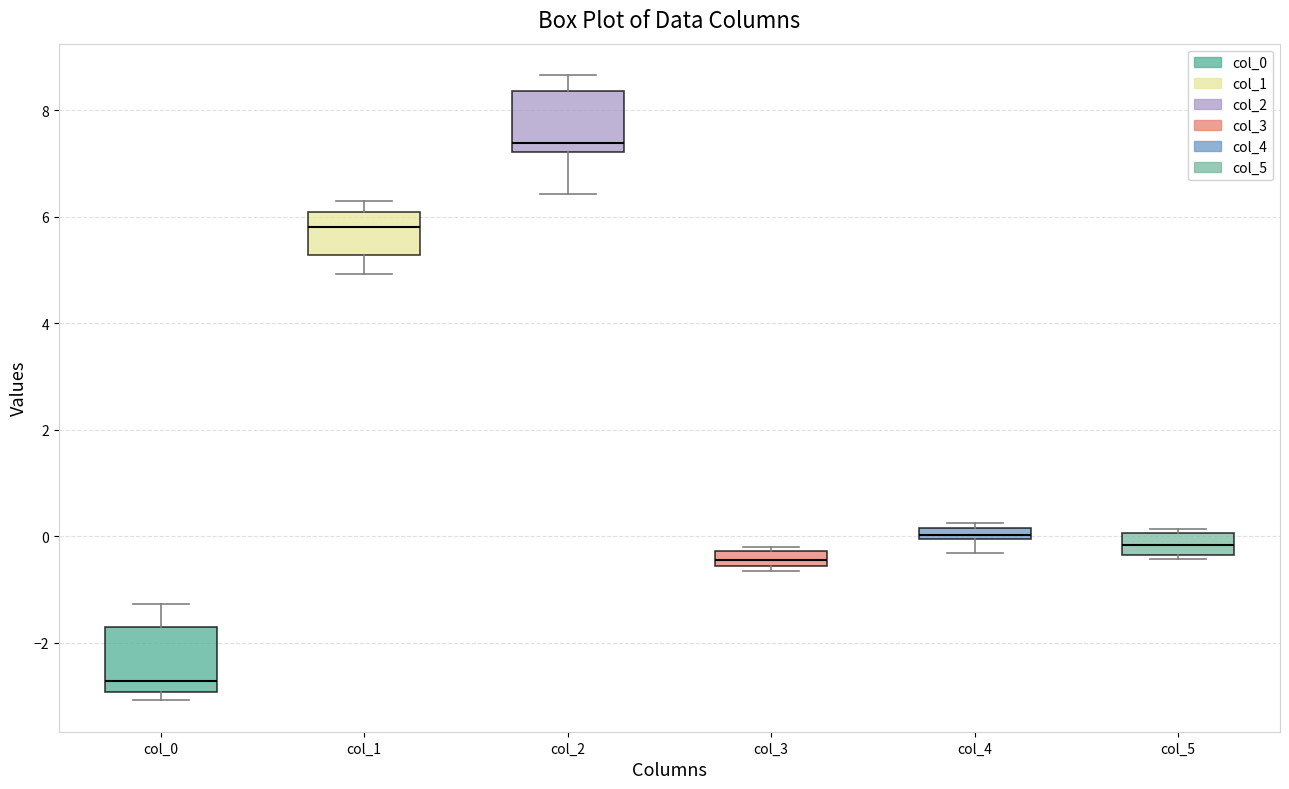

Which box's median line is the lowest?

col_0